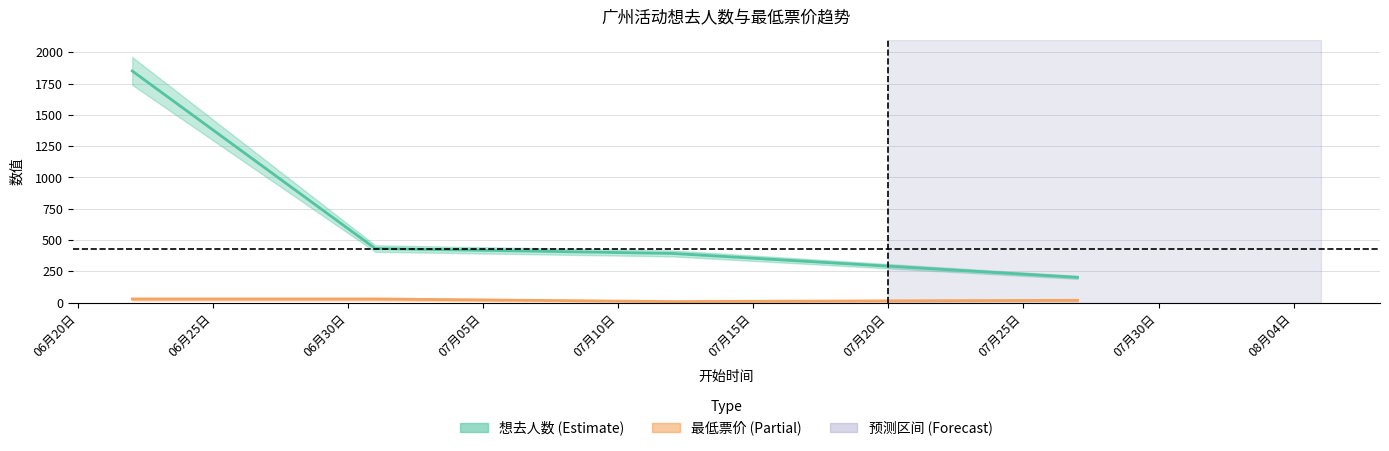

What is the difference between the maximum and second lowest values in the 最低票价 series?

10